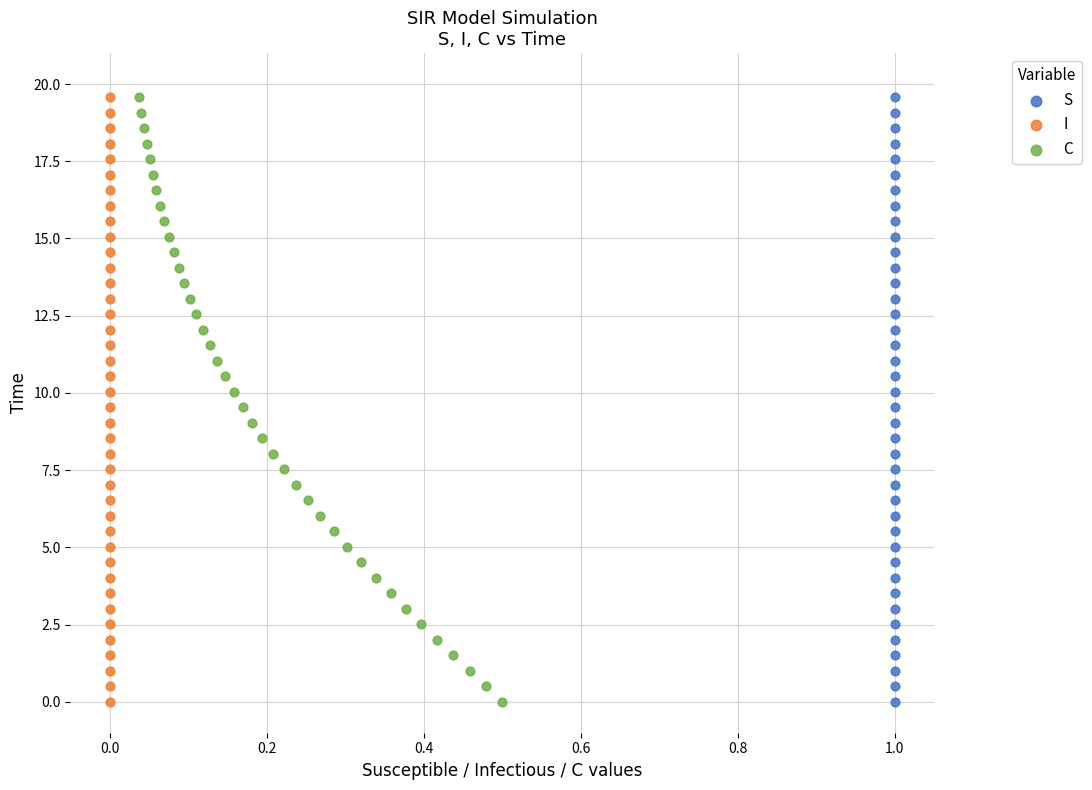

What are all the series names shown in the legend?

S, I, C